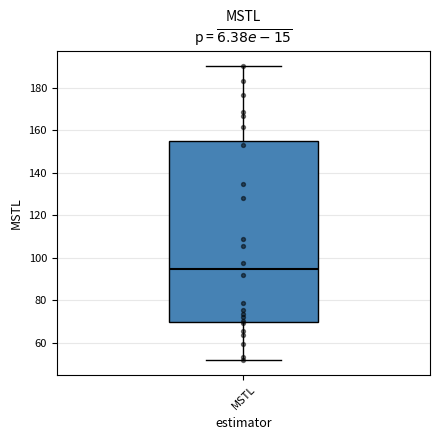

Read this box plot against the y-axis: the position of the median line, the range covered by the box, and the ends of both whiskers. The values are not printed on the chart, so give them approximately, as read against the axis.

median 94, box 70 to 156, whiskers 52 to 190